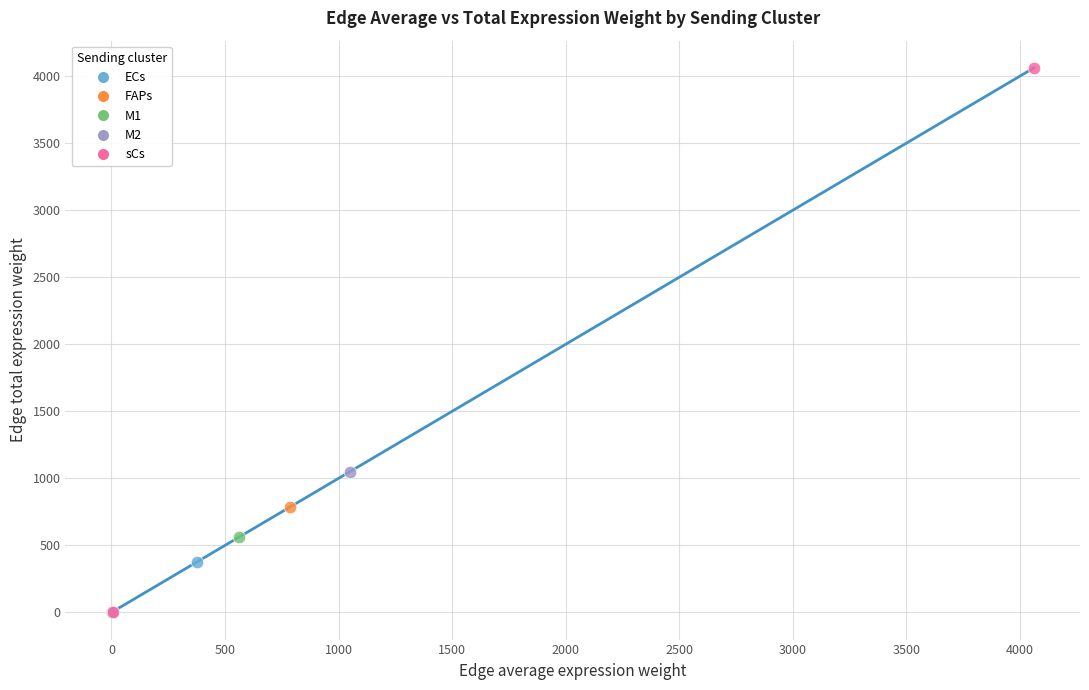

Which series contains the highest Y value?

sCs